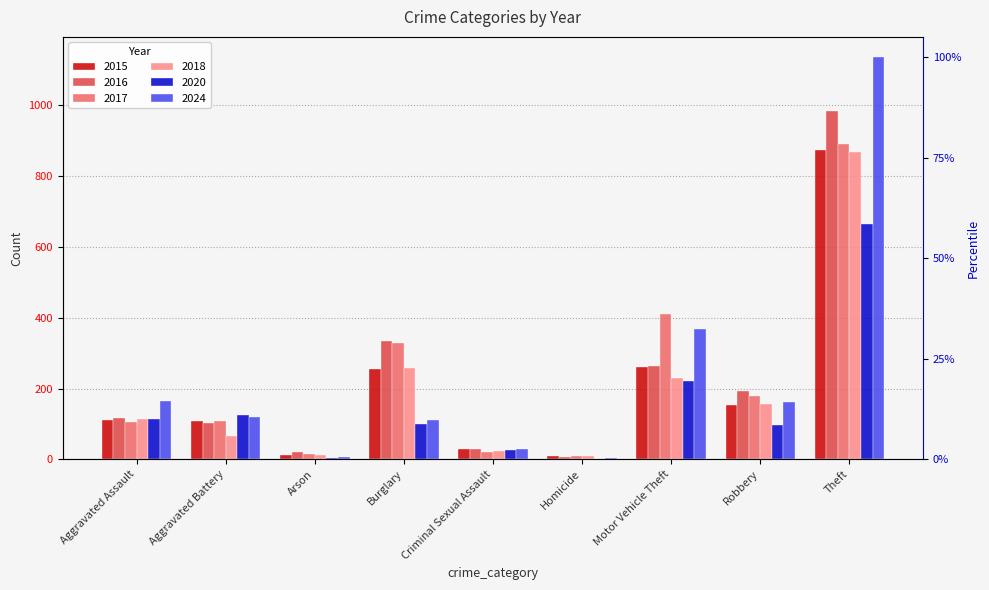

What are all the series names shown in the legend?

2015, 2016, 2017, 2018, 2020, 2024